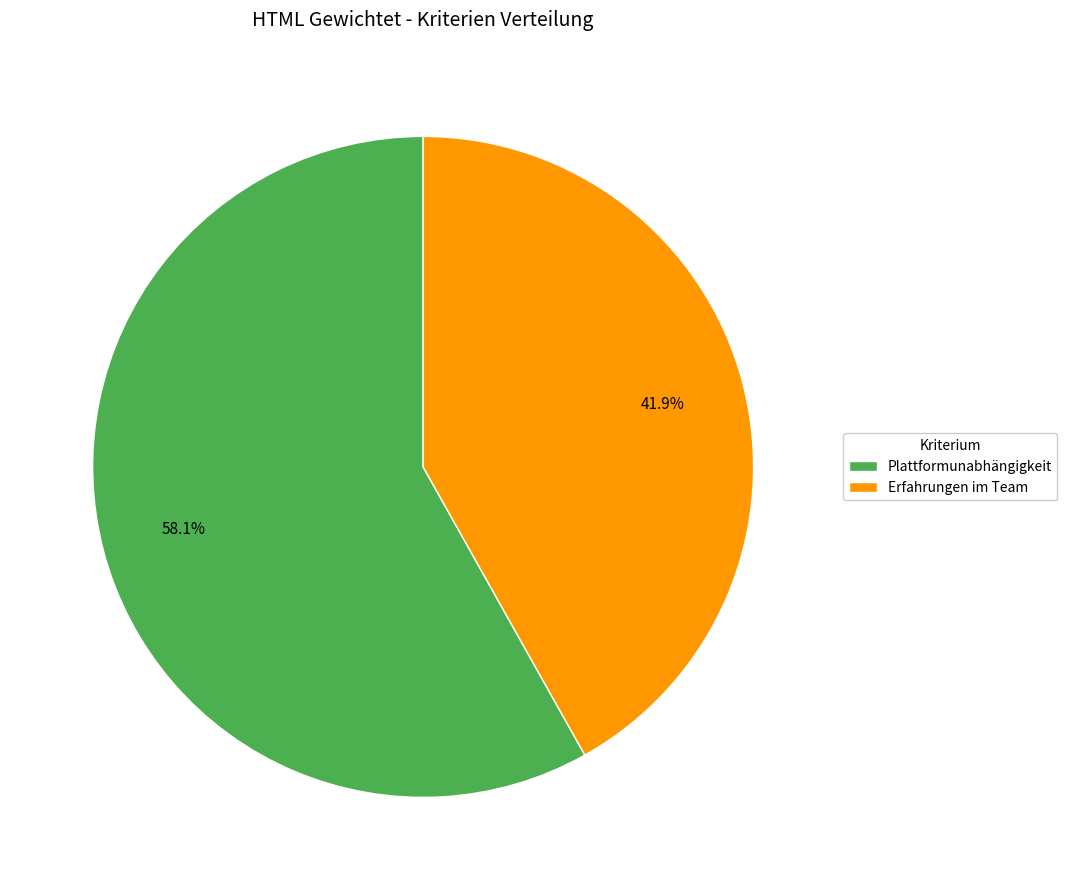

Combined, what portion of the pie is Plattformunabhängigkeit and Erfahrungen im Team?

100.0%